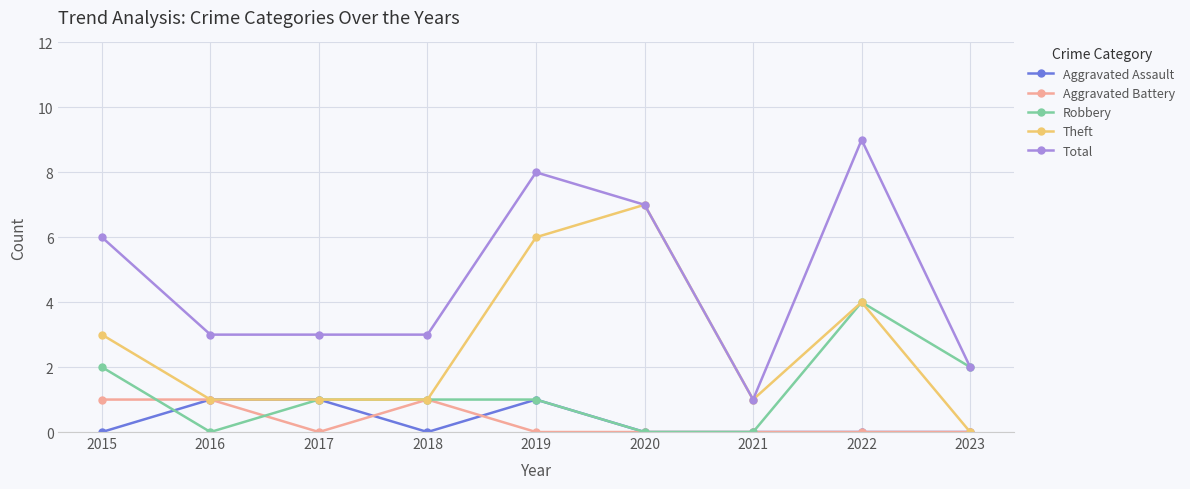

At which category is the sum across all series the highest?

2022